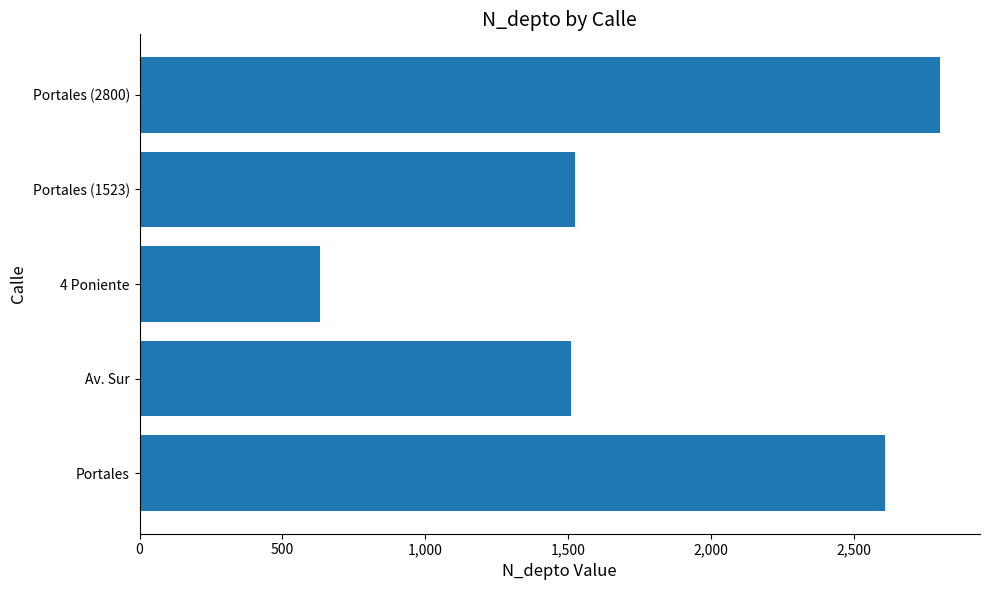

What is the average value?

1814